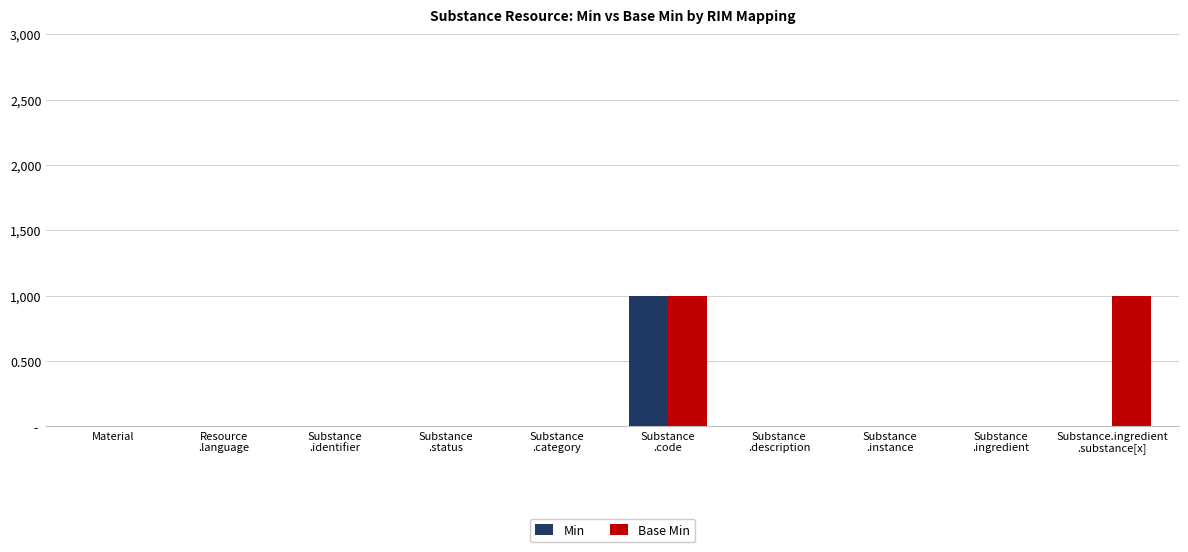

Is the value of Base Min at Substance
.identifier greater than the value of Min at Substance
.ingredient?

No